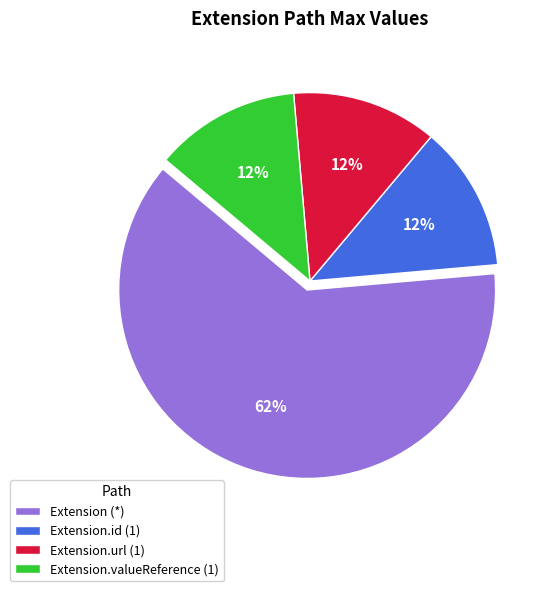

Which category has the biggest portion of the pie?

Extension (*)